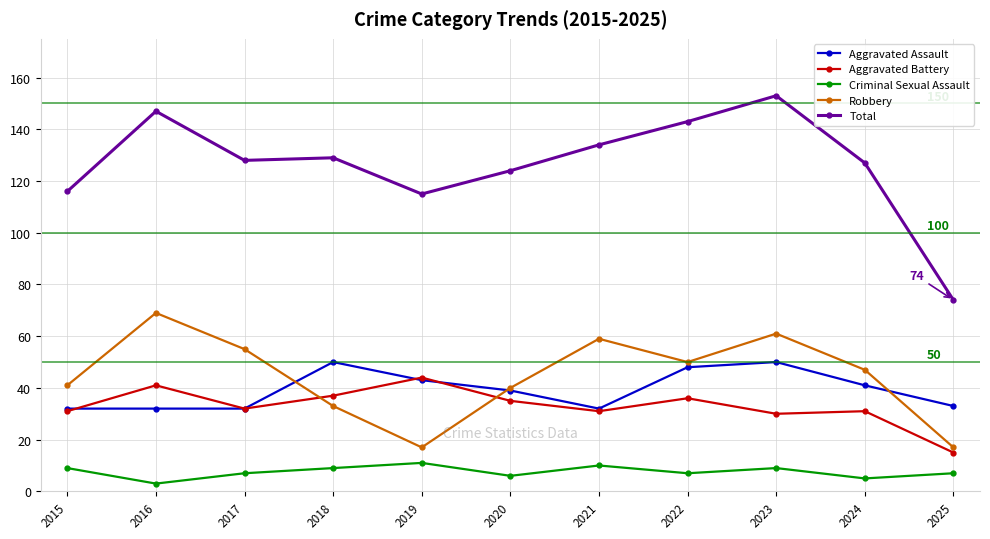

Where is the first local minimum for Aggravated Battery?

2017